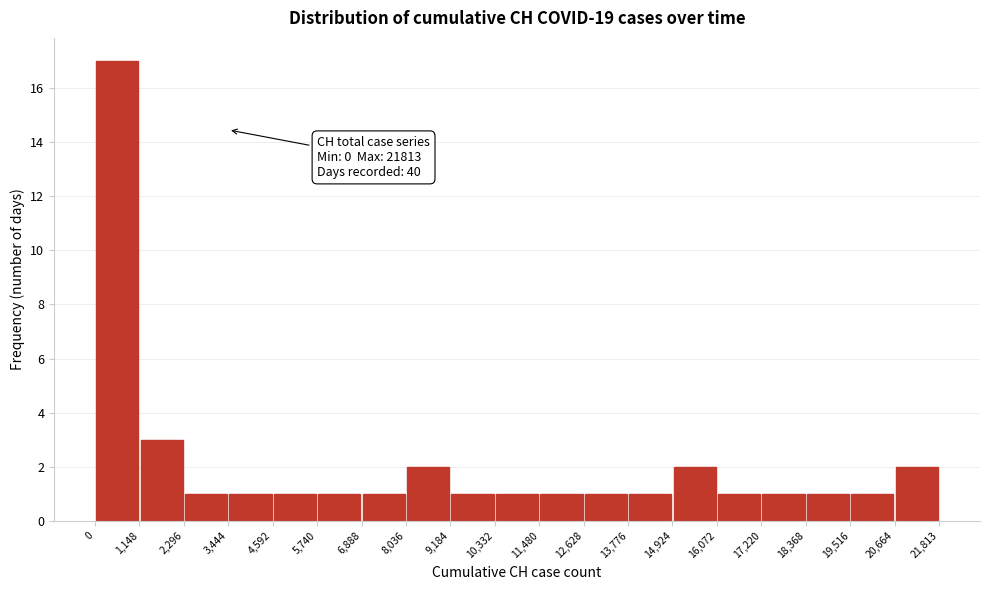

Which range on the x-axis has the tallest bar?

0 to 1,148